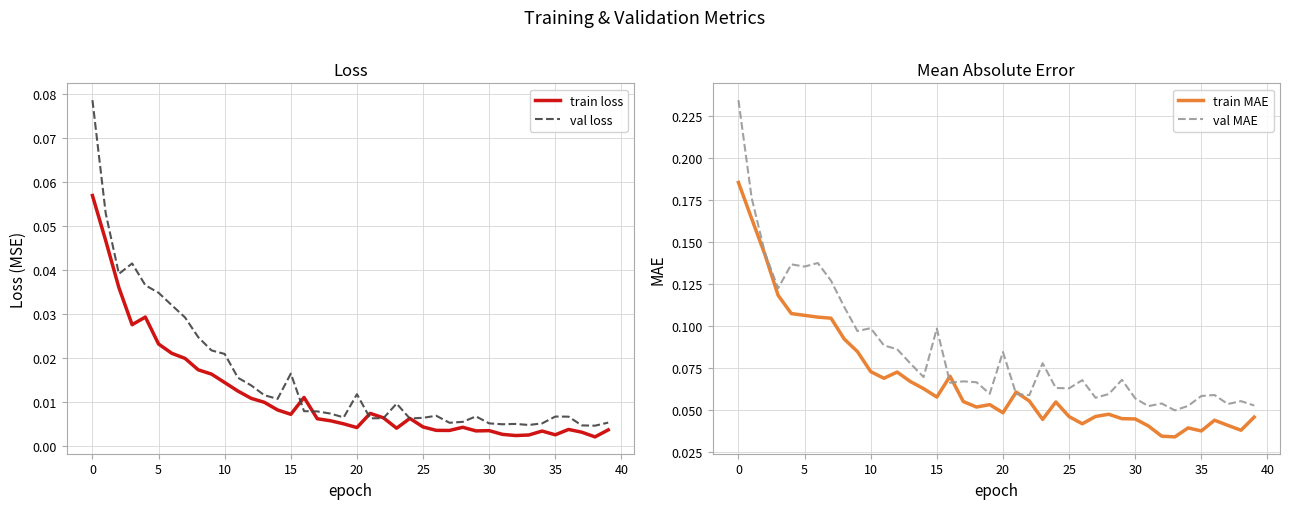

What is the sum of all val MAE values?

3.4